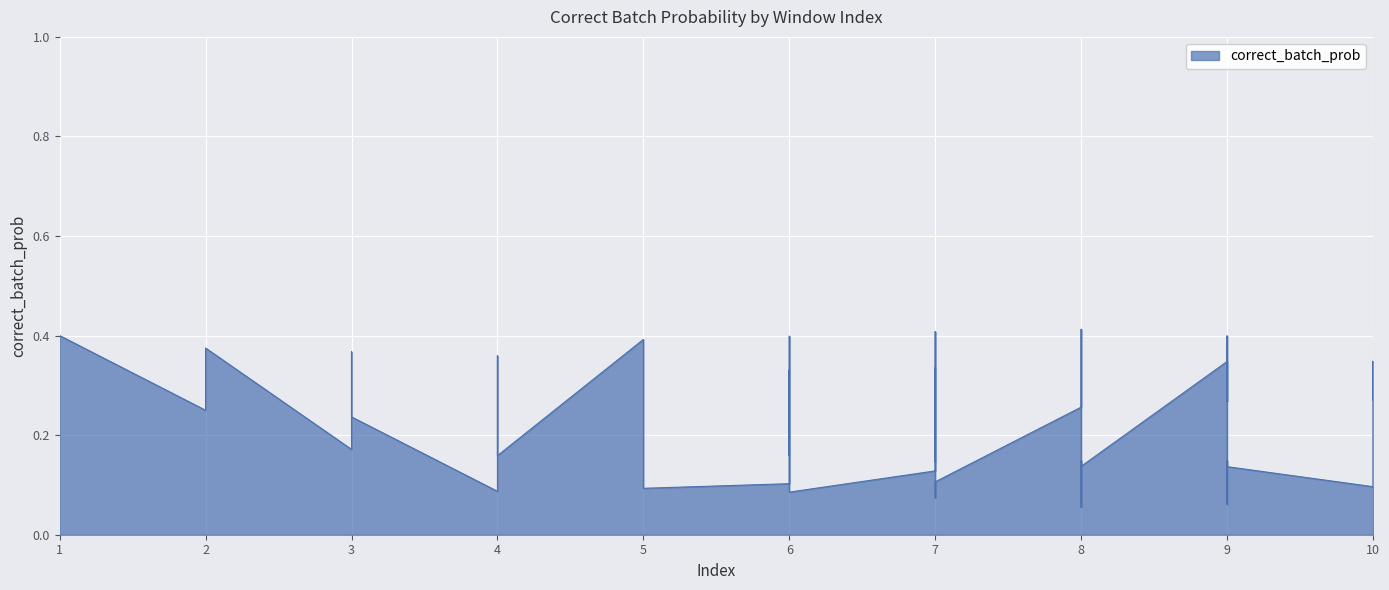

What is the change in value from 1 to 8?

-0.1